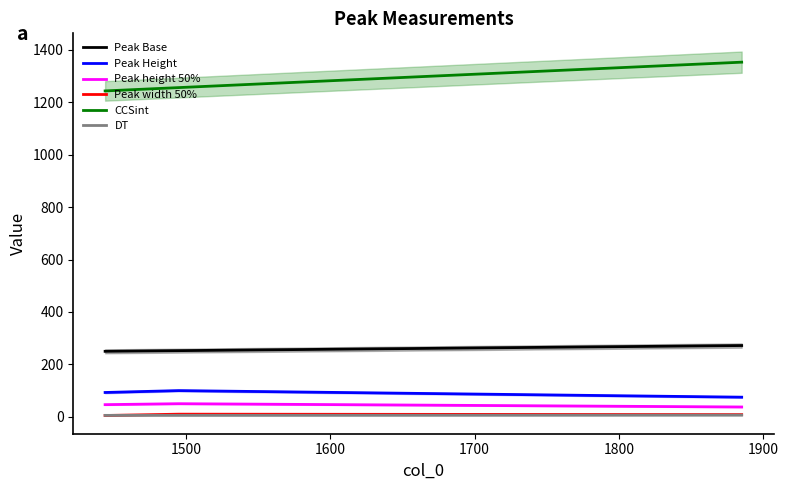

Between 1600 and 1500, which is larger?

1600